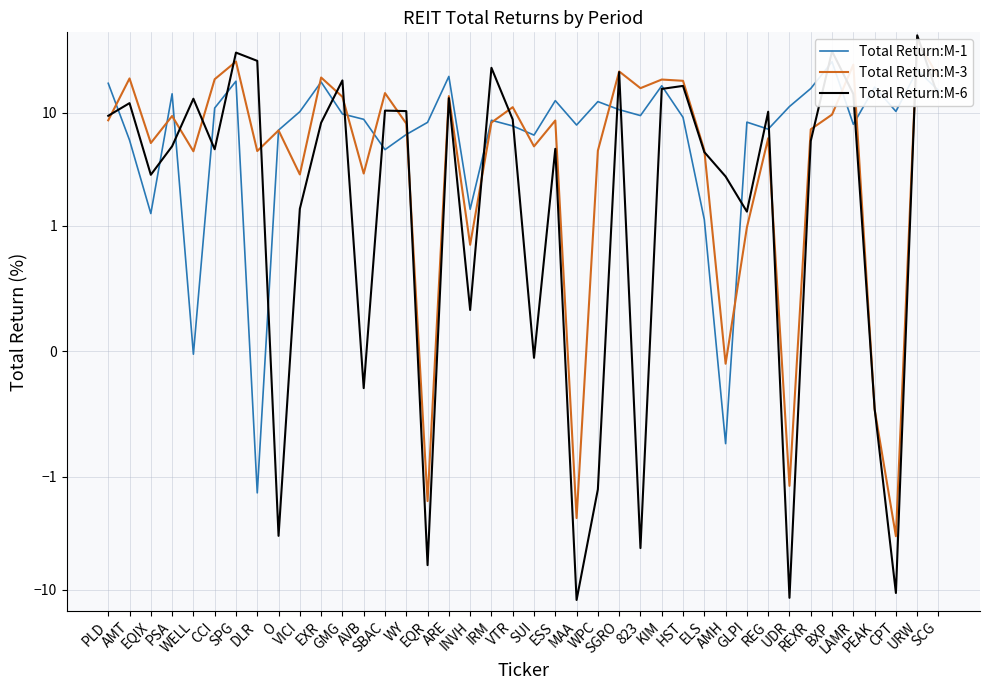

How many data points does each series have?

40